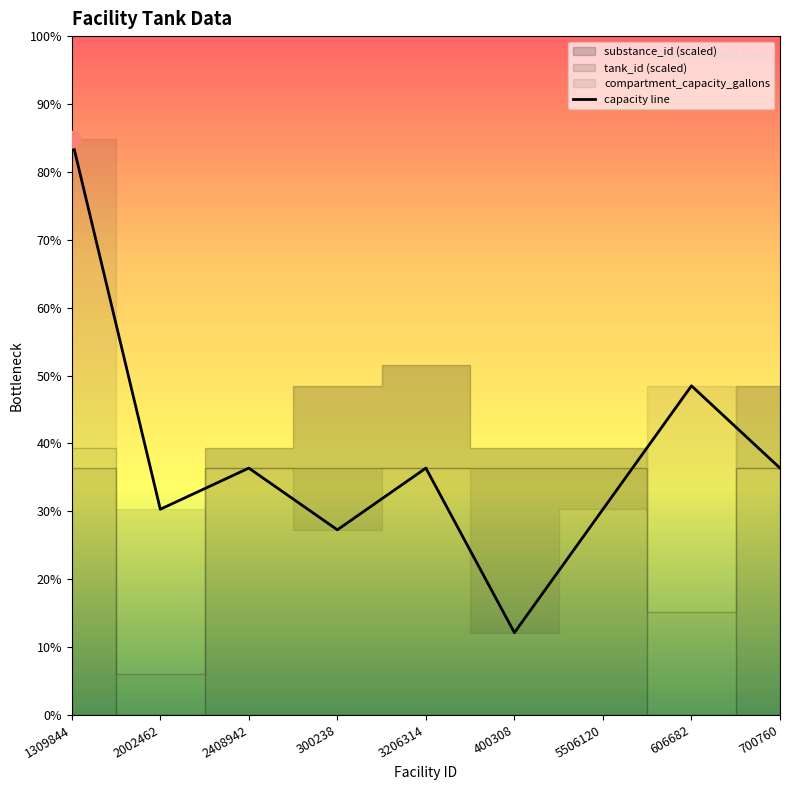

What position from the left is 300238?

4